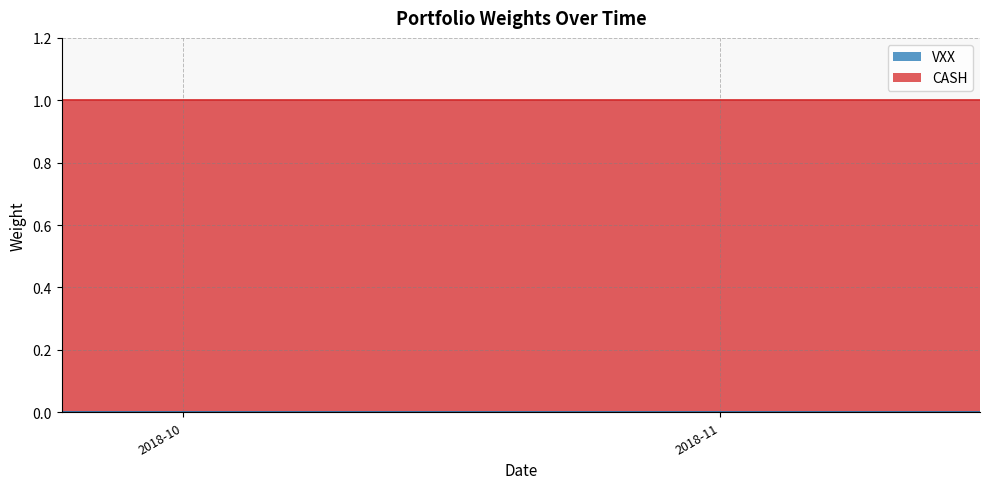

List the series in order of their peak value, lowest first.

VXX, CASH